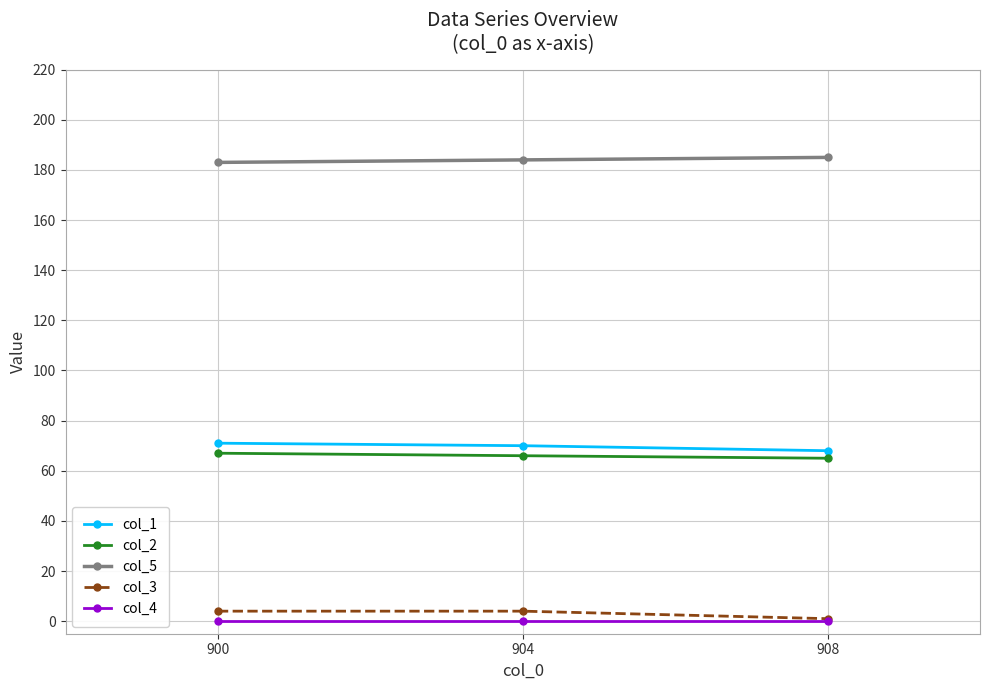

Is the value of col_1 at 900 greater than the value of col_3 at 900?

Yes